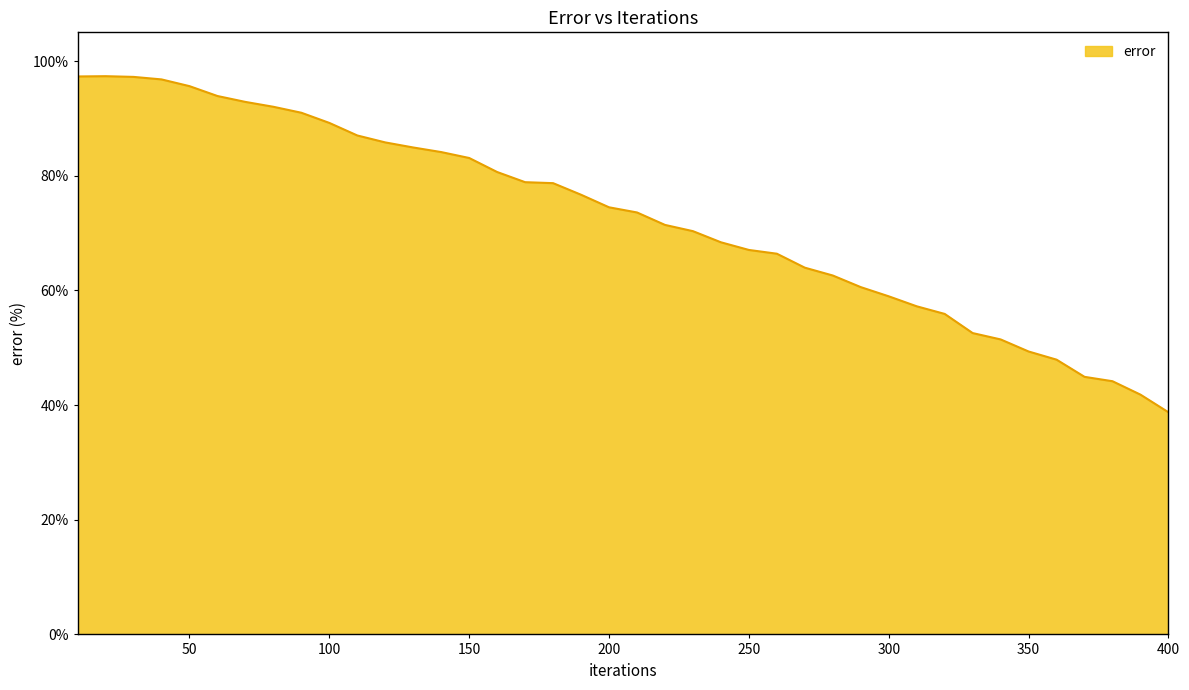

What is the maximum value shown in the chart?

97.4